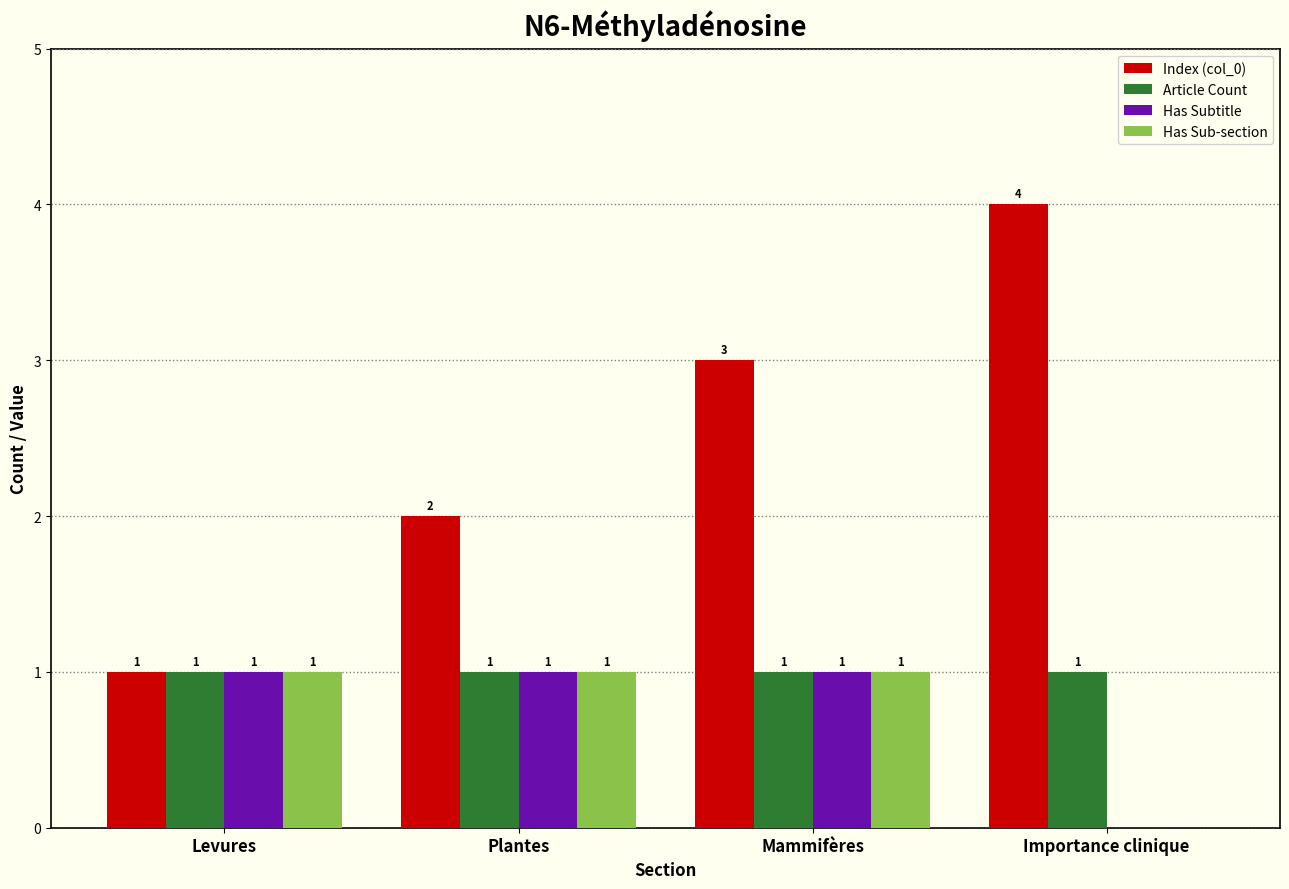

Which series has the largest range (max minus min)?

Index (col_0)